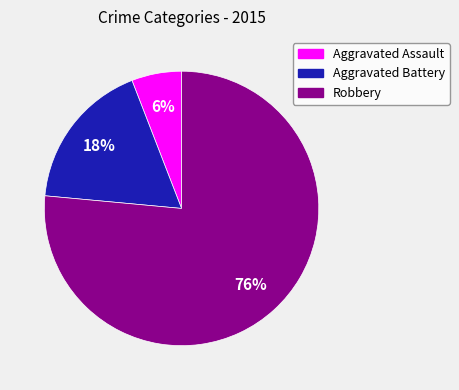

Rank the categories by value from highest to lowest.

Robbery, Aggravated Battery, Aggravated Assault